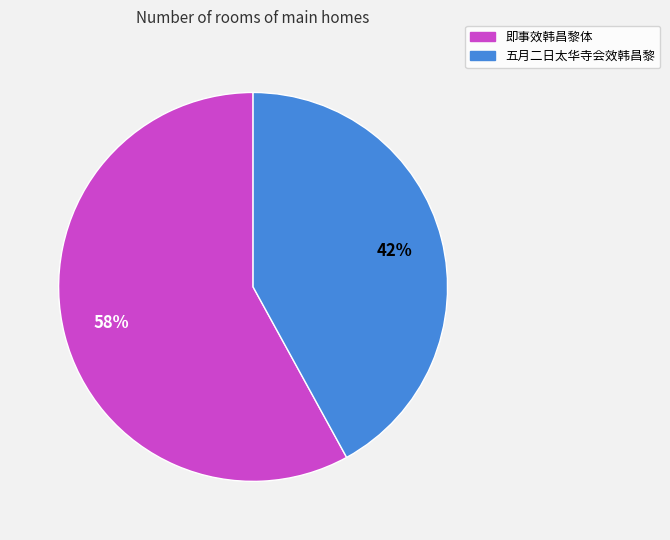

Do 五月二日太华寺会效韩昌黎 and 即事效韩昌黎体 together represent more than half of the pie?

Yes